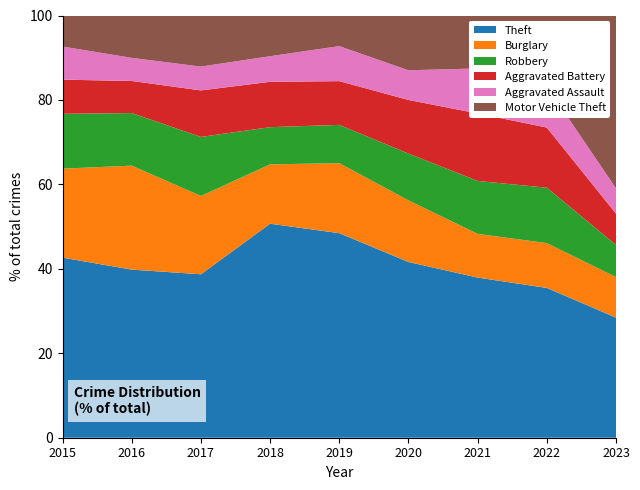

Reading left to right, what are all the values shown in this chart?

Theft: 2015=174	2016=131	2017=144	2018=184	2019=187	2020=154	2021=121	2022=127	2023=157
Burglary: 2015=86	2016=81	2017=69	2018=51	2019=64	2020=54	2021=33	2022=38	2023=53
Robbery: 2015=53	2016=41	2017=52	2018=32	2019=35	2020=41	2021=40	2022=47	2023=42
Aggravated Battery: 2015=33	2016=25	2017=41	2018=39	2019=40	2020=47	2021=51	2022=51	2023=41
Aggravated Assault: 2015=32	2016=18	2017=21	2018=22	2019=32	2020=26	2021=34	2022=35	2023=33
Motor Vehicle Theft: 2015=30	2016=33	2017=45	2018=35	2019=28	2020=48	2021=40	2022=60	2023=226